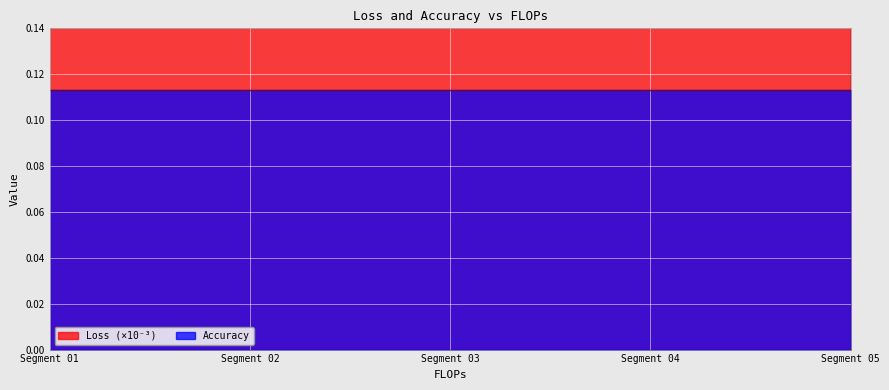

Count the values in the range 23 to 24.

20